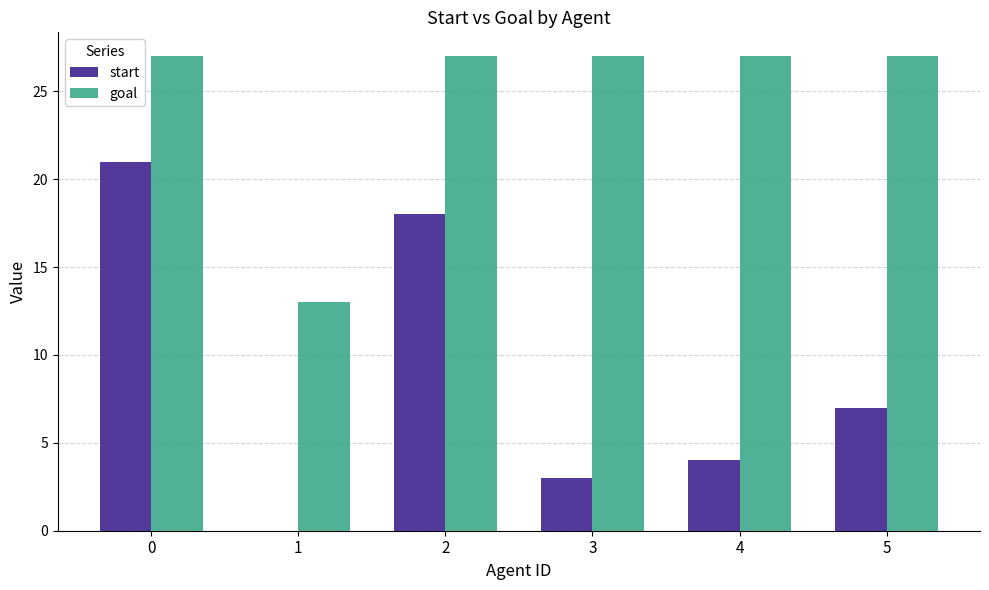

What is the sum of all start values?

53